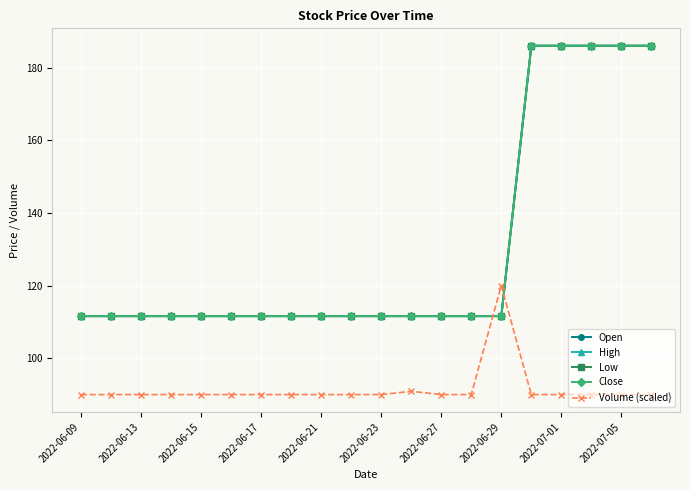

What is the value of the High point at the 2nd from the left?

111.6